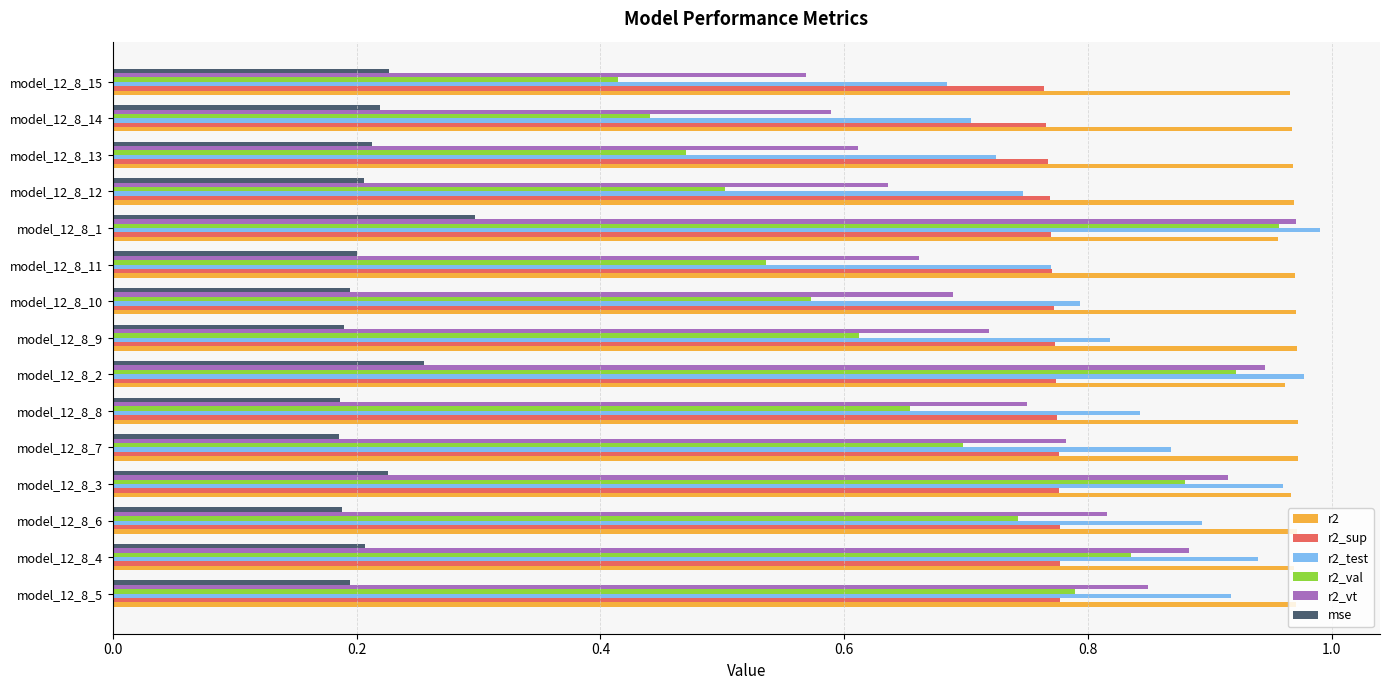

The value of mse at model_12_8_4 is 0.0. True or false?

False